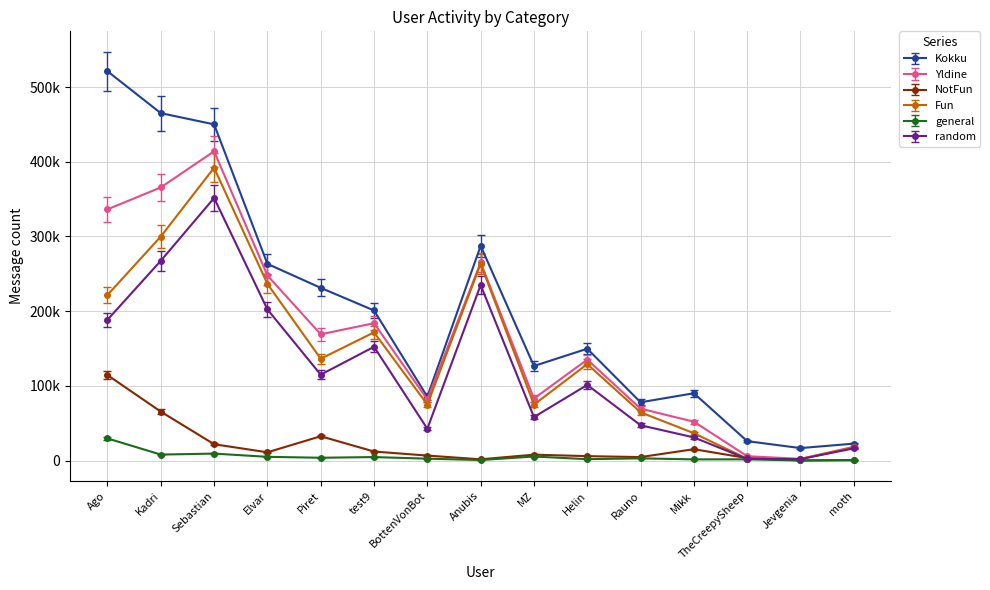

What is the approximate value of Kokku at BottenVonBot?

81392.2